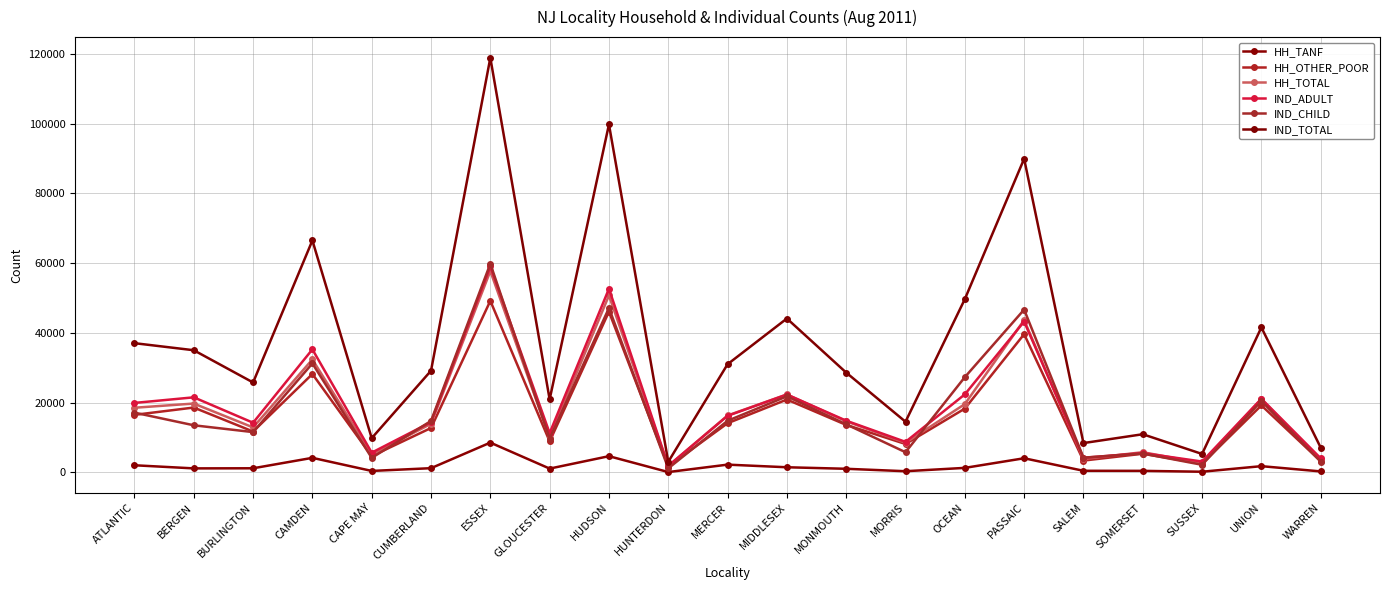

At which category is the sum across all series the highest?

ESSEX